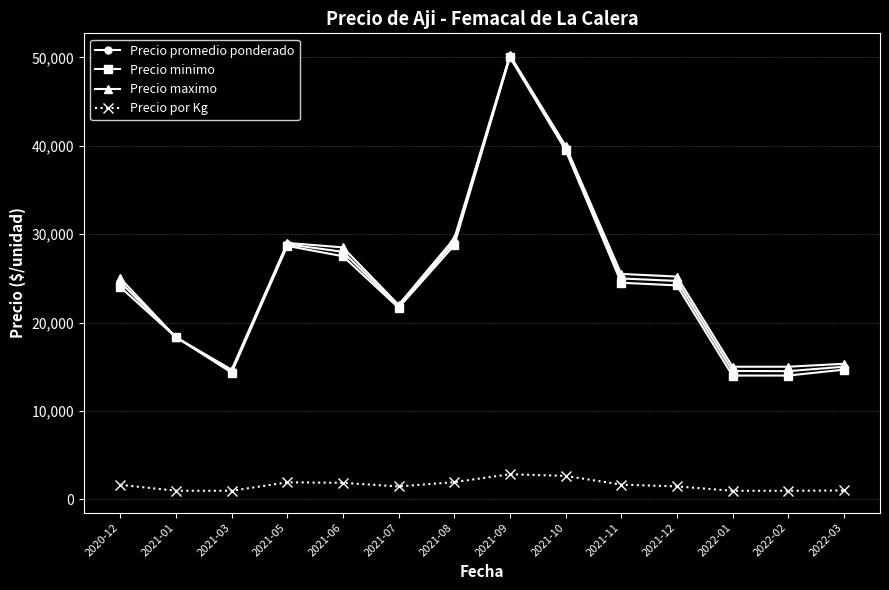

Which series changed the most between 2021-11 and 2022-03?

Precio maximo